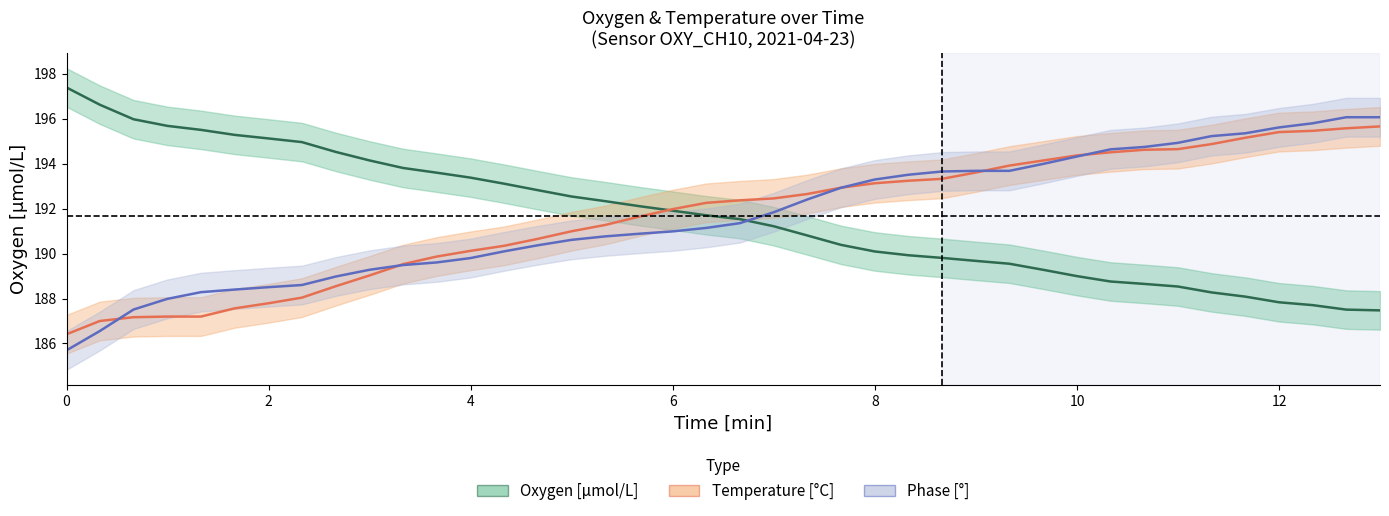

Reading left to right, extract all data points from this chart.

Oxygen: 197.4	196.6	196.0	195.7	195.5	195.3	195.1	195.0	194.5	194.1	193.8	193.6	193.4	193.1	192.8	192.5	192.3	192.1	191.9	191.7	191.5	191.2	190.8	190.4	190.1	189.9	189.8	189.7	189.5	189.3	189.0	188.8	188.7	188.5	188.3	188.1	187.8	187.7	187.5	187.5
Temperature: 186.4	187.0	187.2	187.2	187.2	187.6	187.8	188.0	188.5	189.0	189.5	189.9	190.1	190.3	190.7	191.0	191.3	191.6	192.0	192.3	192.4	192.5	192.6	192.9	193.1	193.2	193.3	193.6	193.9	194.1	194.4	194.5	194.6	194.6	194.9	195.2	195.4	195.5	195.6	195.7
Phase: 185.7	186.6	187.5	188.0	188.3	188.4	188.5	188.6	189.0	189.3	189.5	189.6	189.8	190.1	190.4	190.6	190.8	190.9	191.0	191.1	191.4	191.8	192.4	192.9	193.3	193.5	193.7	193.7	193.7	194.0	194.3	194.6	194.7	194.9	195.2	195.4	195.6	195.8	196.1	196.1